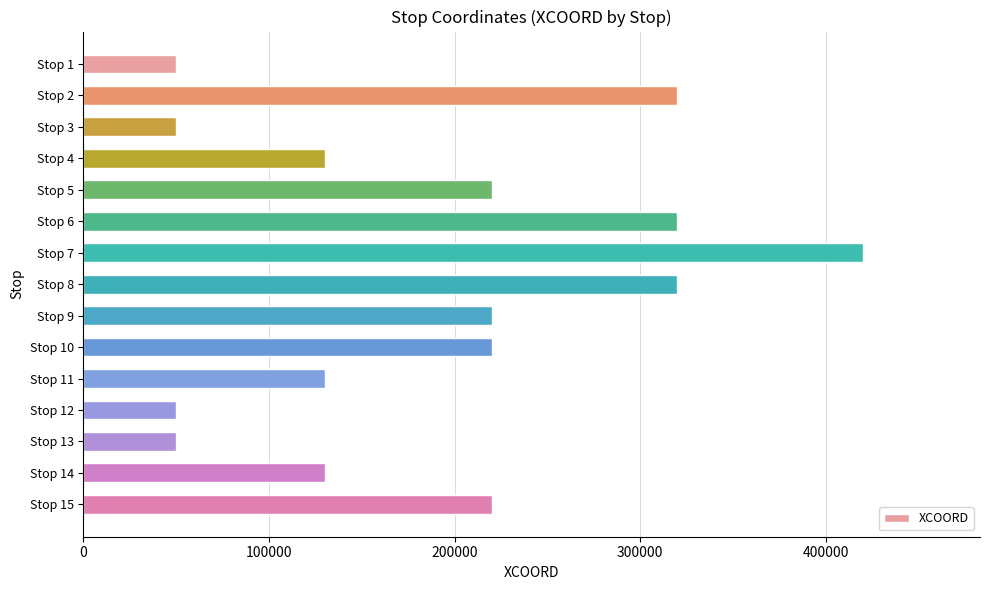

Reading bottom to top, what are all the values shown in this chart?

220000	130000	50000	50000	130000	220000	220000	320000	420000	320000	220000	130000	50000	320000	50000